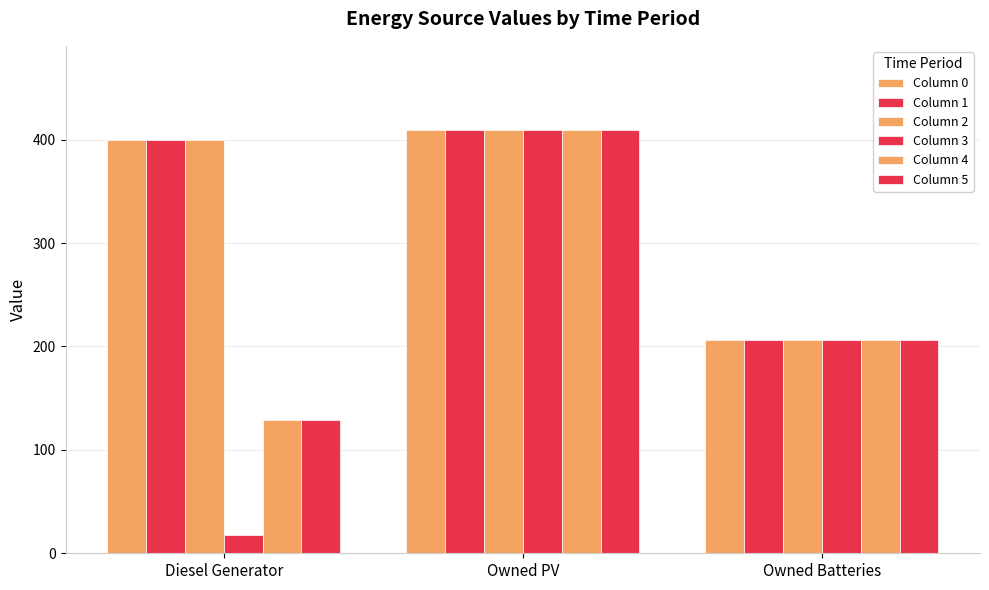

At which category does the chart reach its peak across all series?

Owned PV